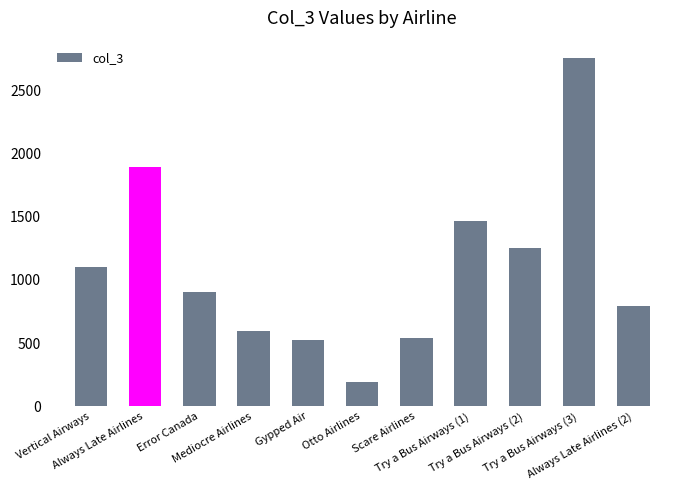

What position from the right is Gypped Air?

7